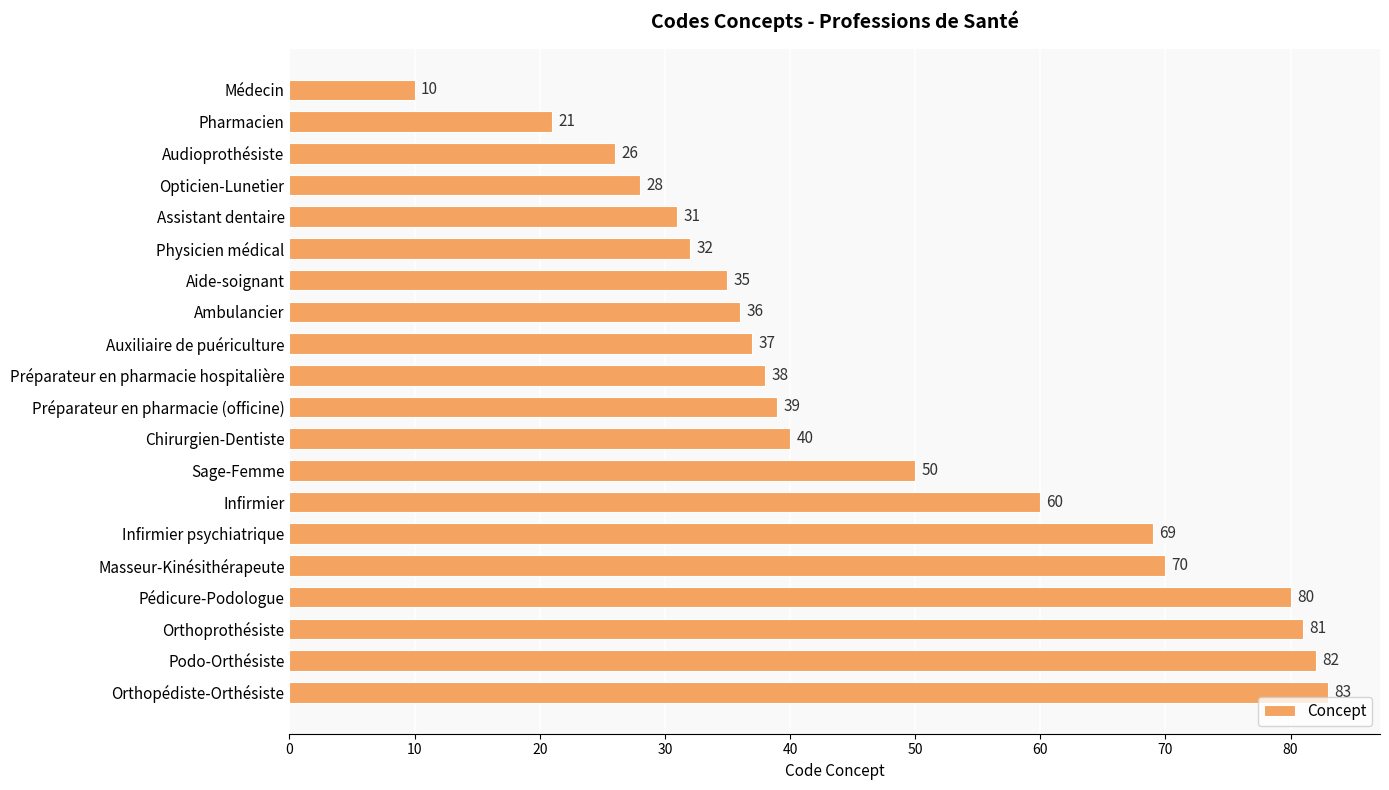

What is the difference between the second highest and second lowest values?

61